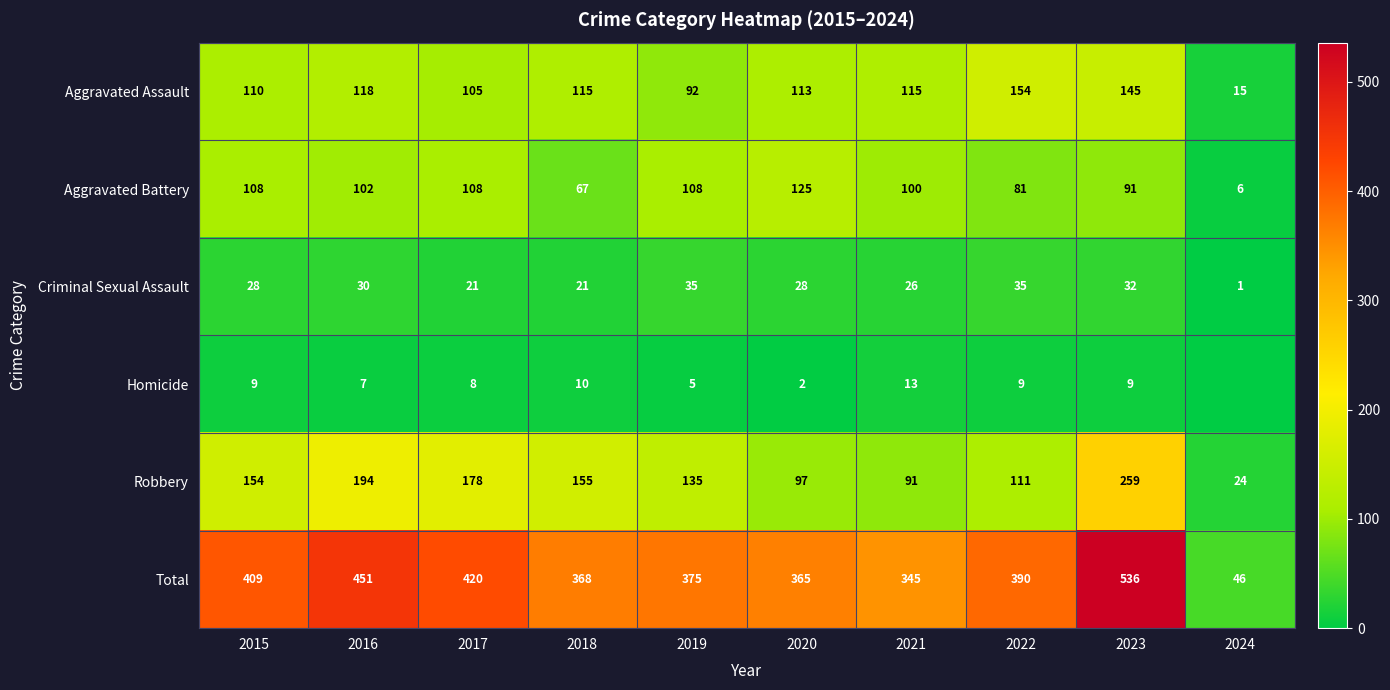

What is the maximum value shown in the chart?

536